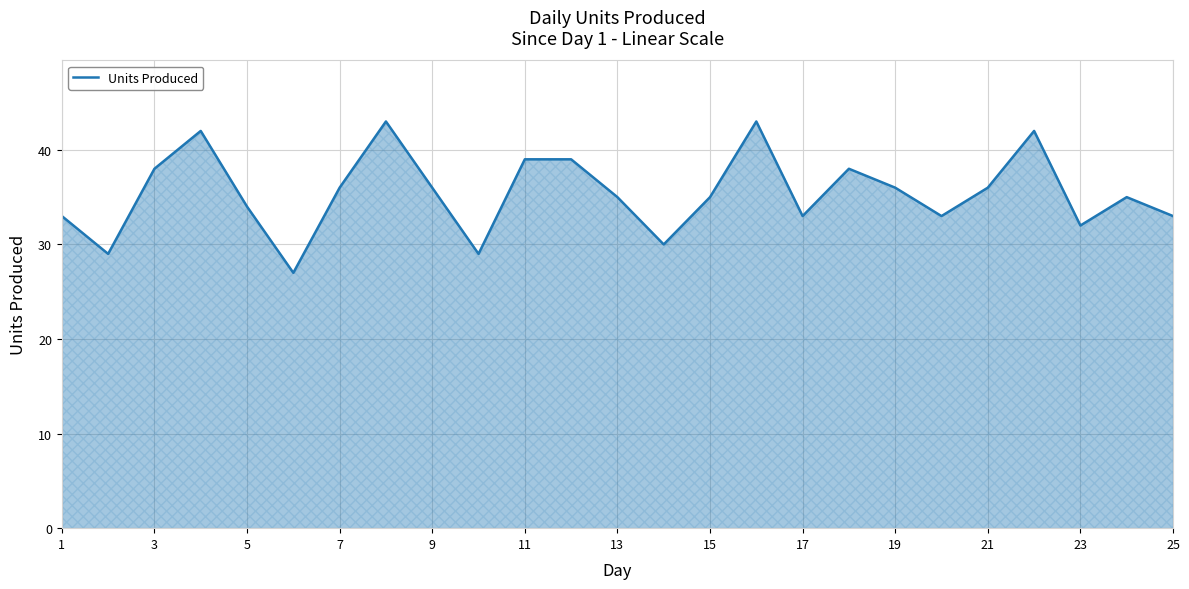

How many interior local valleys (lower than both neighbors) does the data have?

7